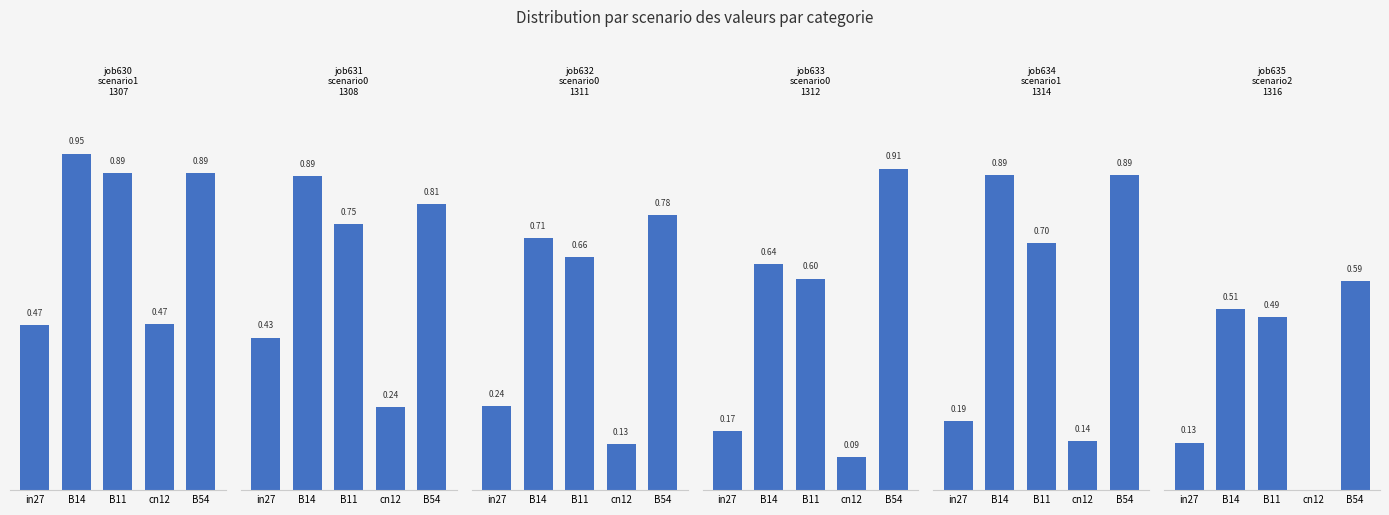

At which label is job630_scenario1_1307 closest to 0?

in27